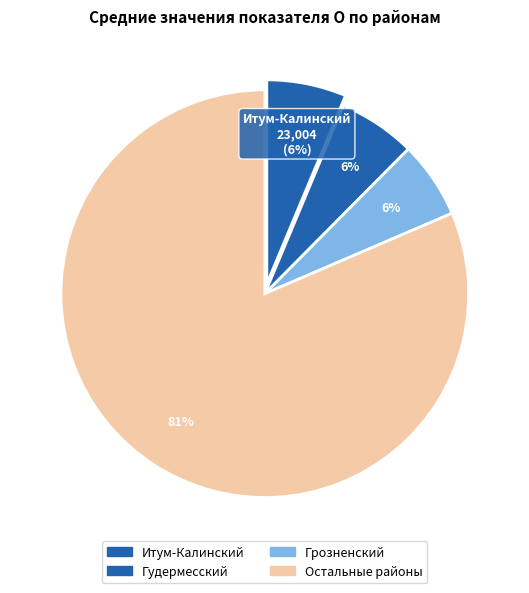

How many slices are in this pie chart?

4